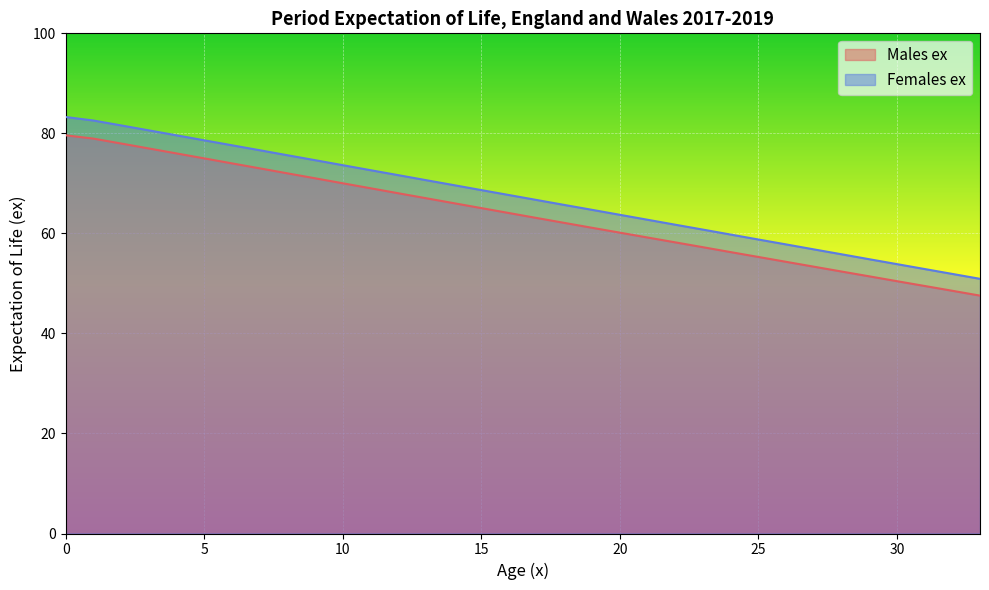

At how many categories does at least one series exceed 79?

5